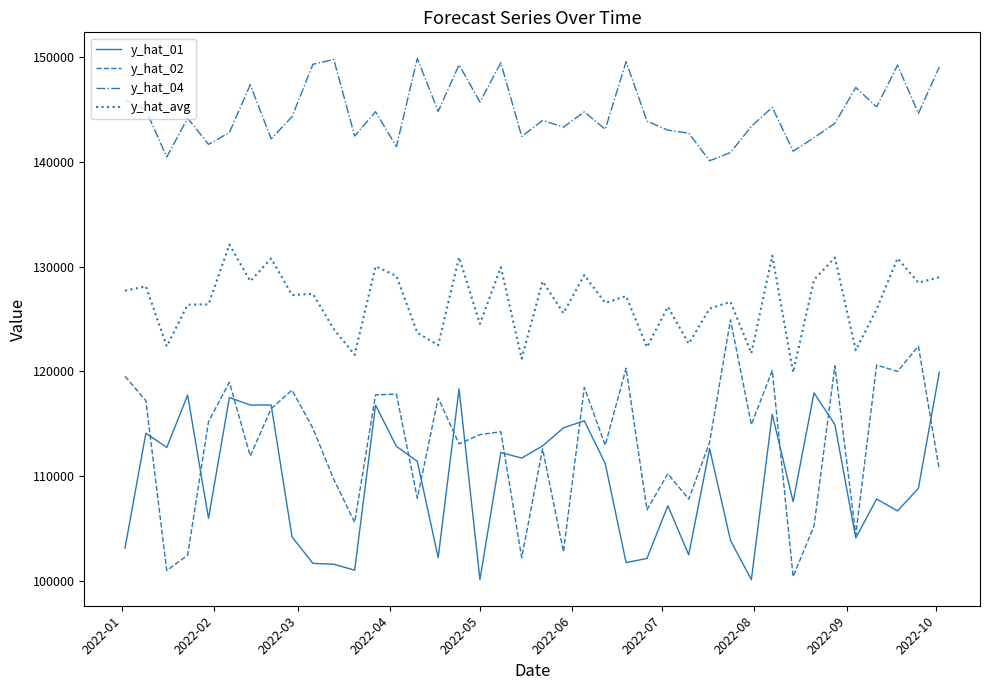

Which series has the largest total across all categories?

y_hat_04